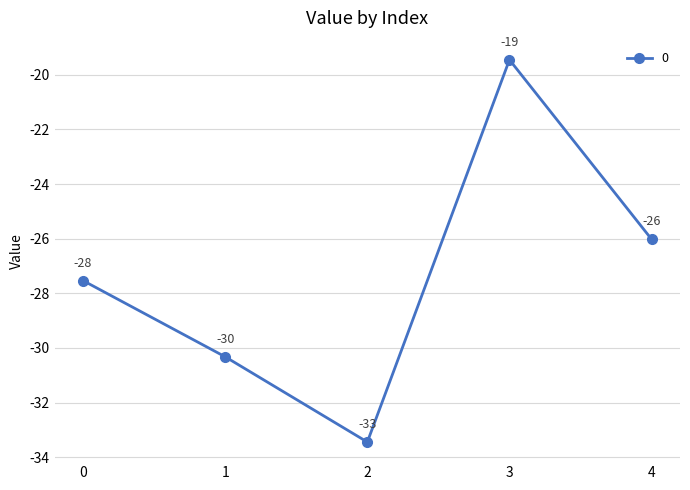

Rank the categories by value from highest to lowest.

3, 4, 0, 1, 2